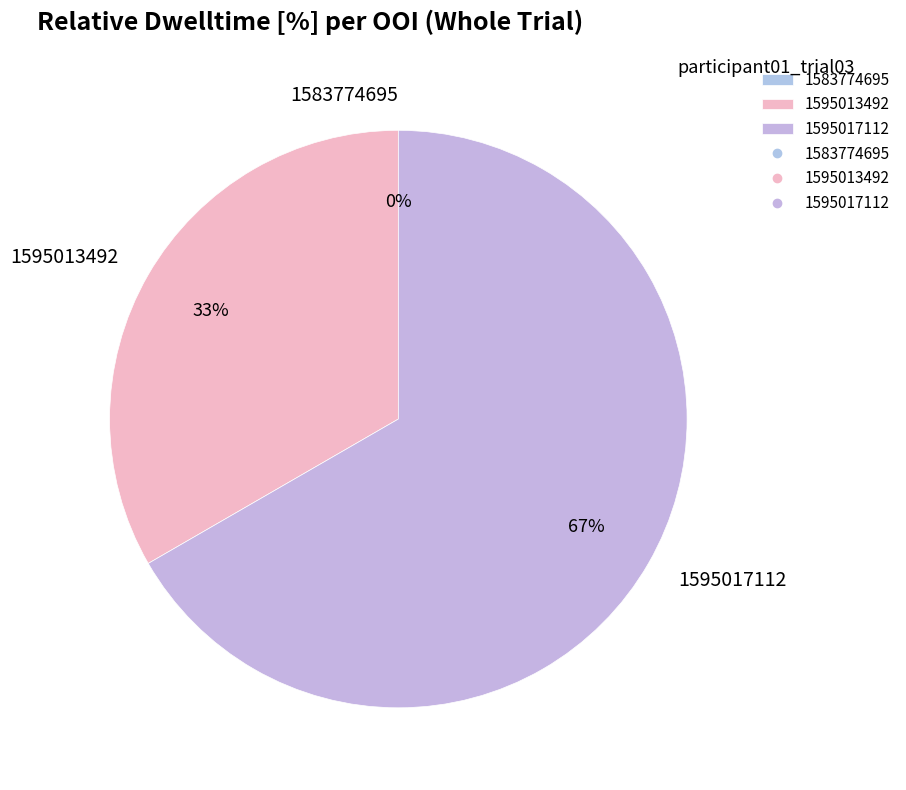

To the nearest percent, what portion does 1595017112 represent?

67%